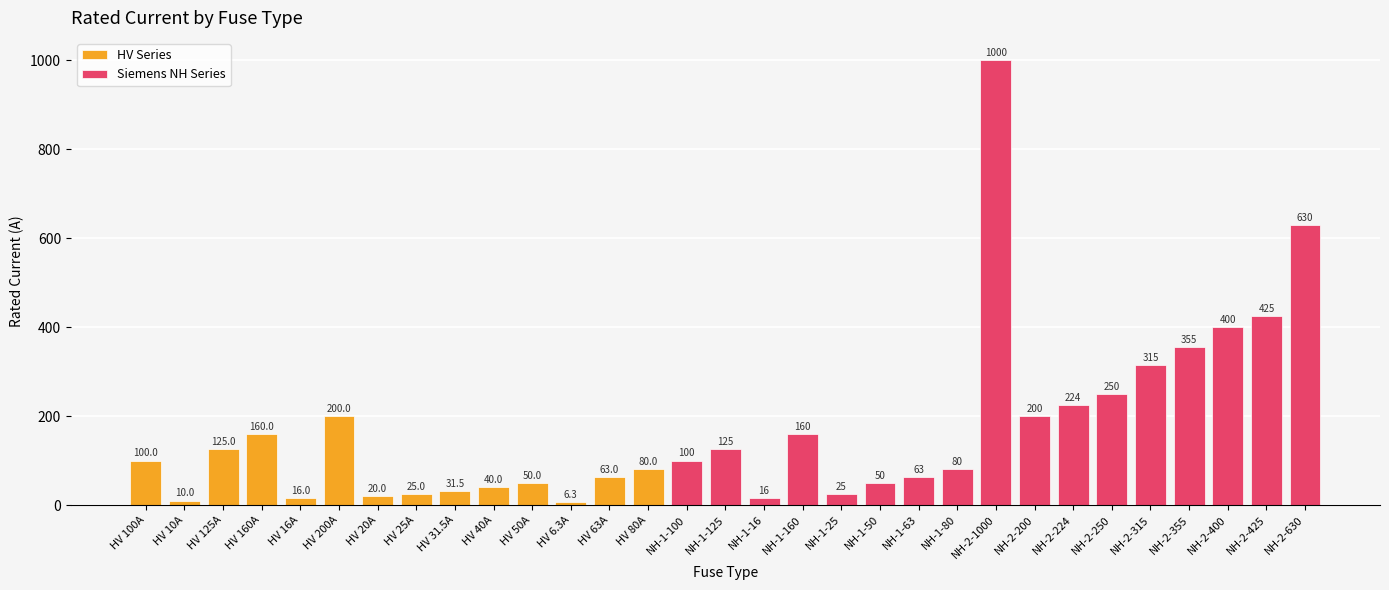

What is the label of the 12th bar from the right?

NH-1-50